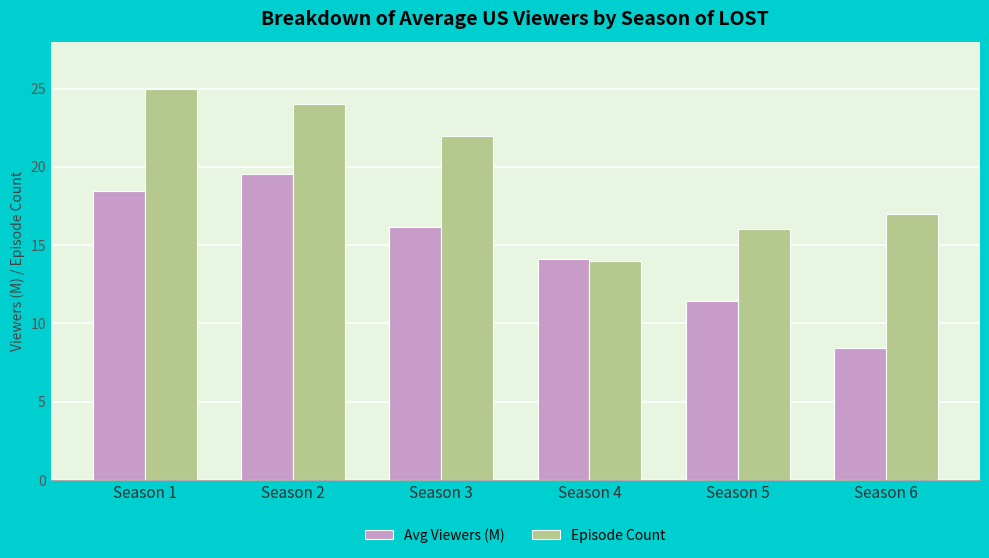

What is the highest value of the Avg Viewers (M) series?

19.6